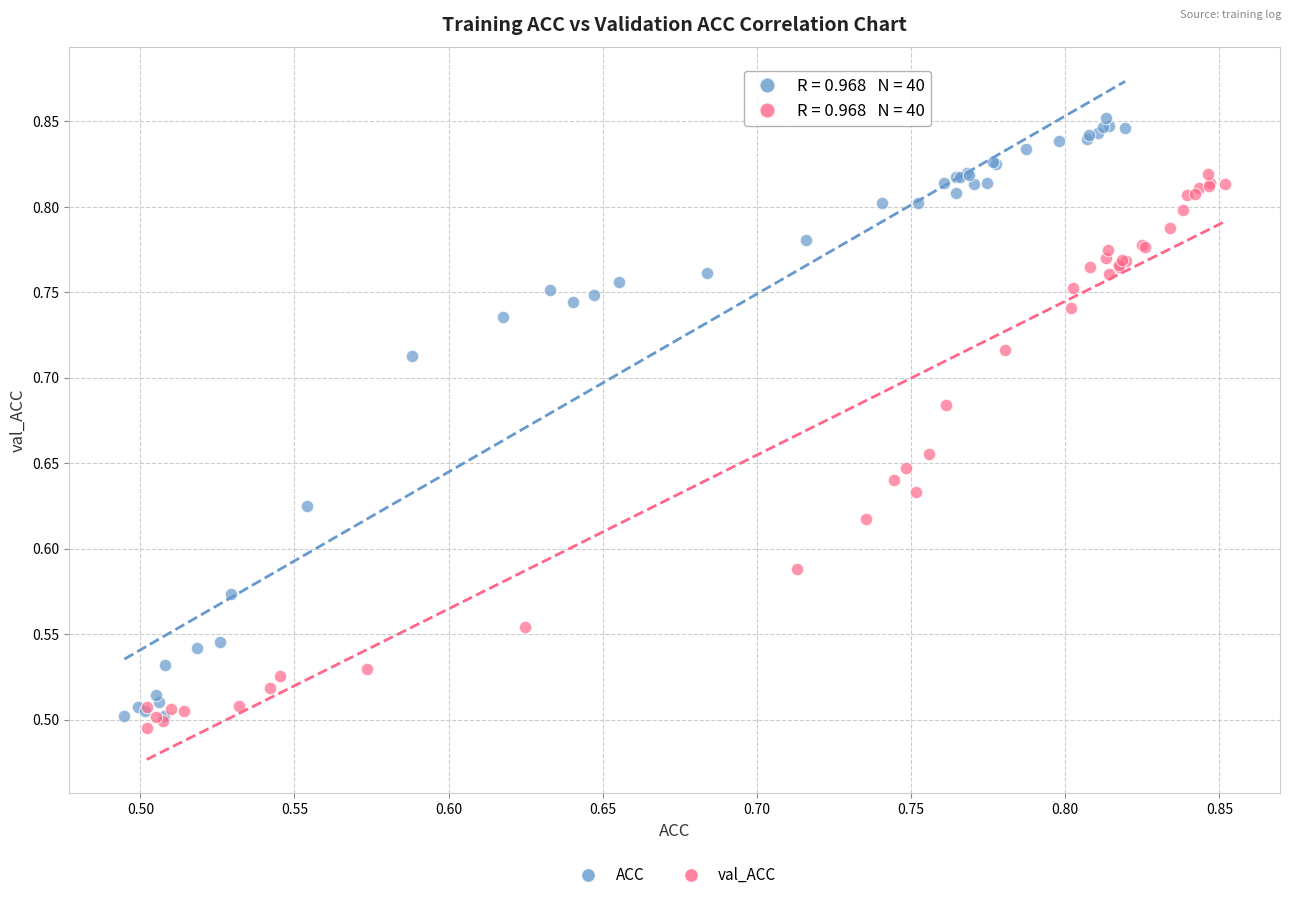

What are all the series names shown in the legend?

ACC, val_ACC